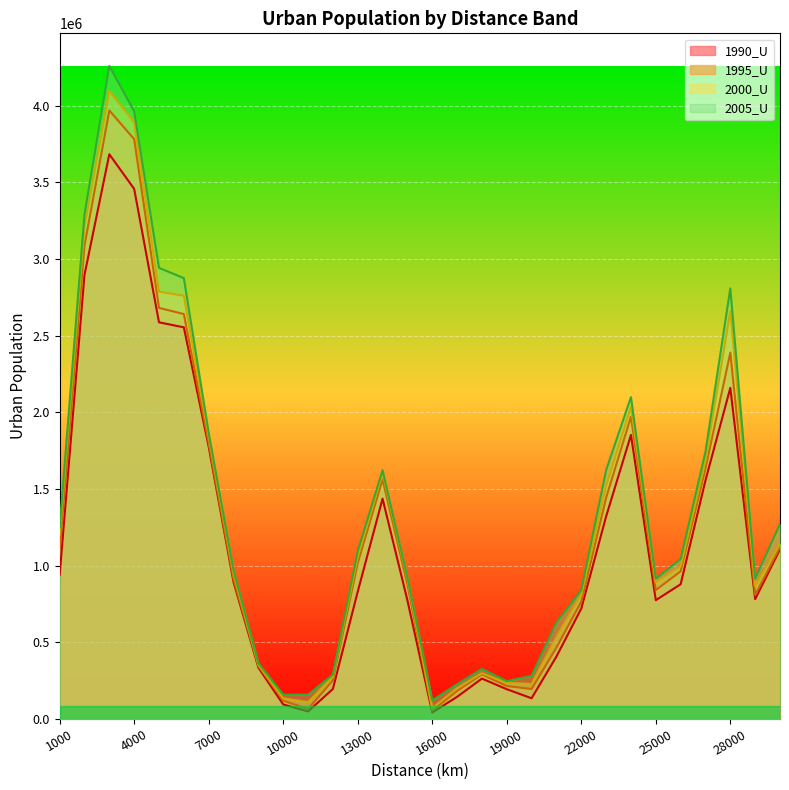

The 2005_U series shows 79554 at 18000. True or false?

False